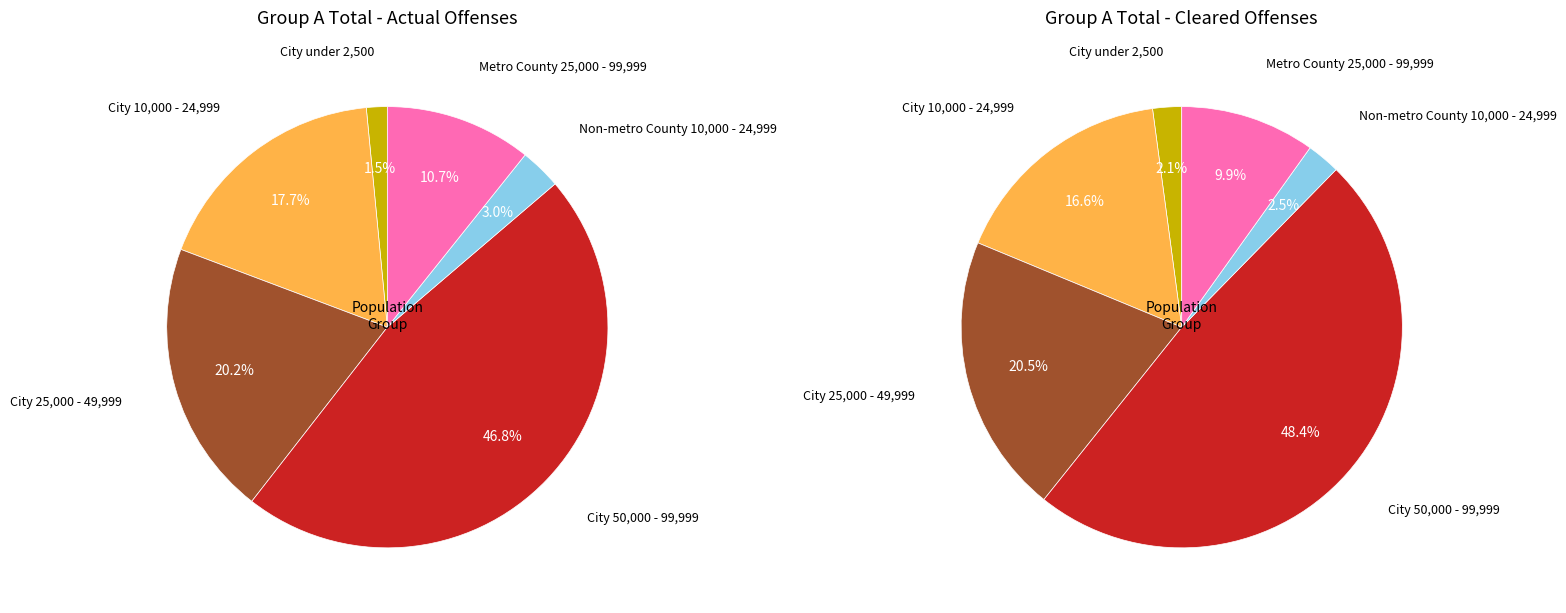

Which slice is the largest?

City 50,000 - 99,999